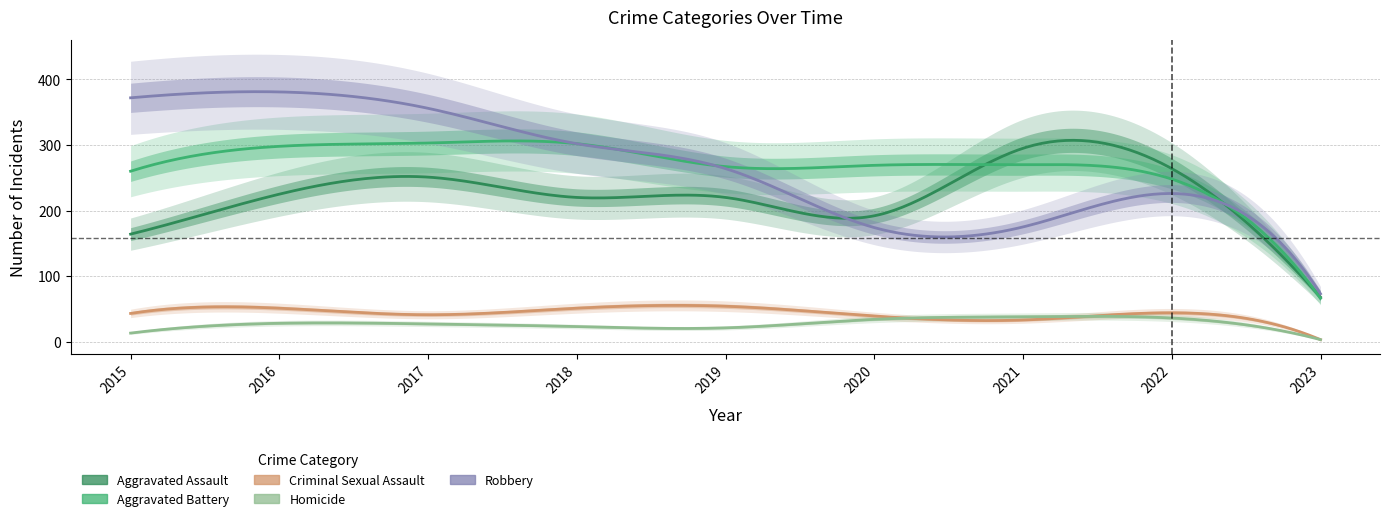

What is the difference between the Homicide values at 2017 and 2016?

1